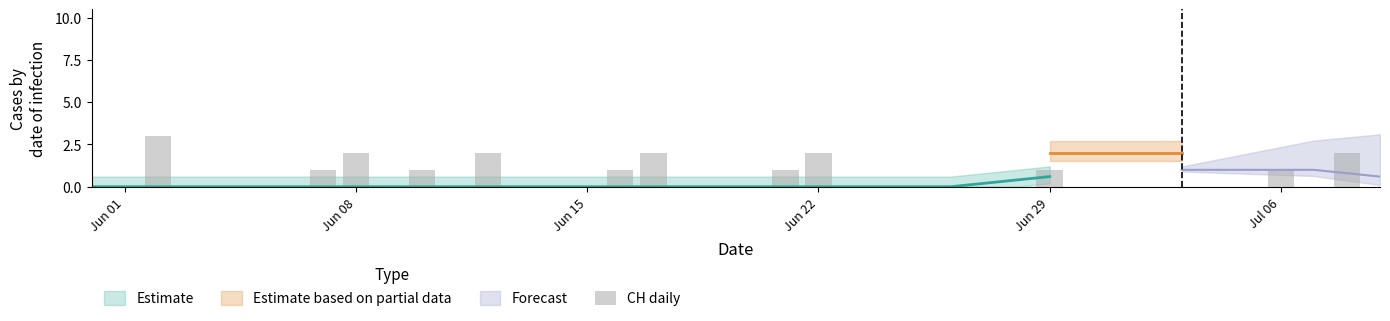

True or false: the data shows 2 at 9.

False